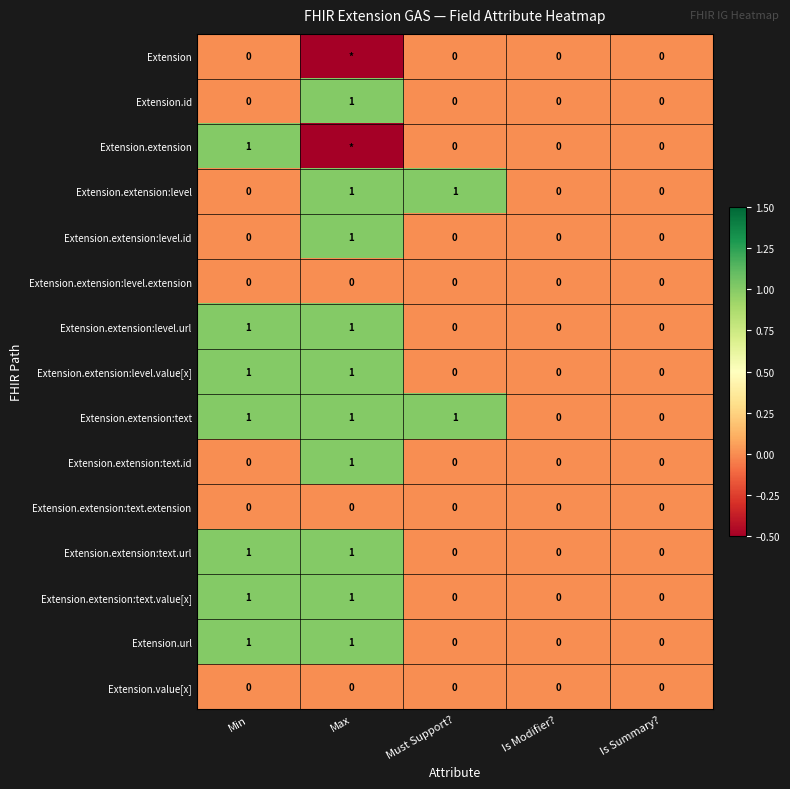

True or false: Extension.extension:text.value[x] has a value of 0 at Is Modifier?.

True